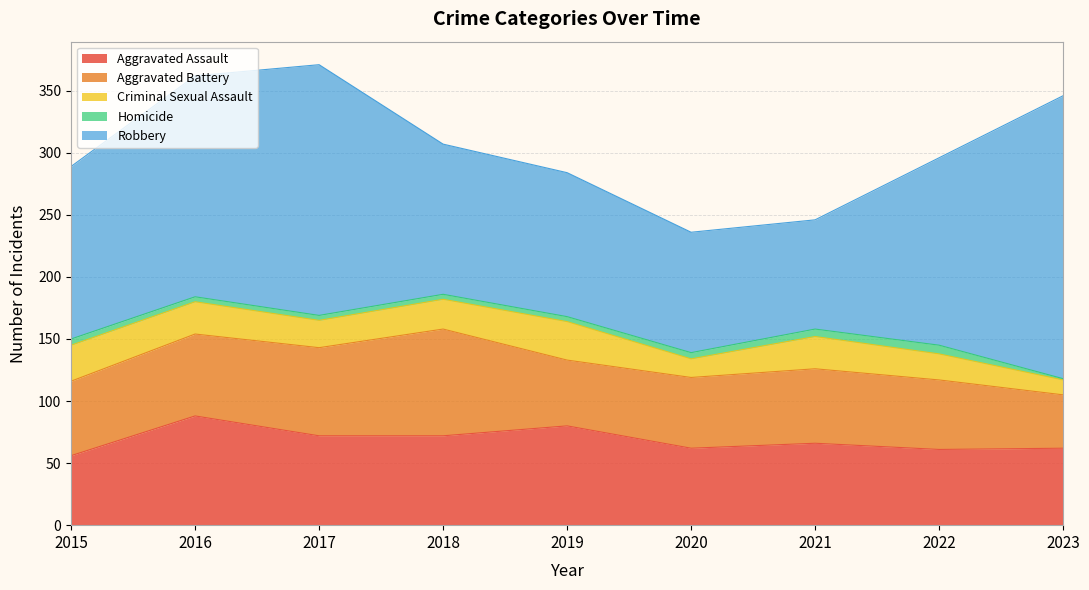

What are all the series names shown in the legend?

Aggravated Assault, Aggravated Battery, Criminal Sexual Assault, Homicide, Robbery